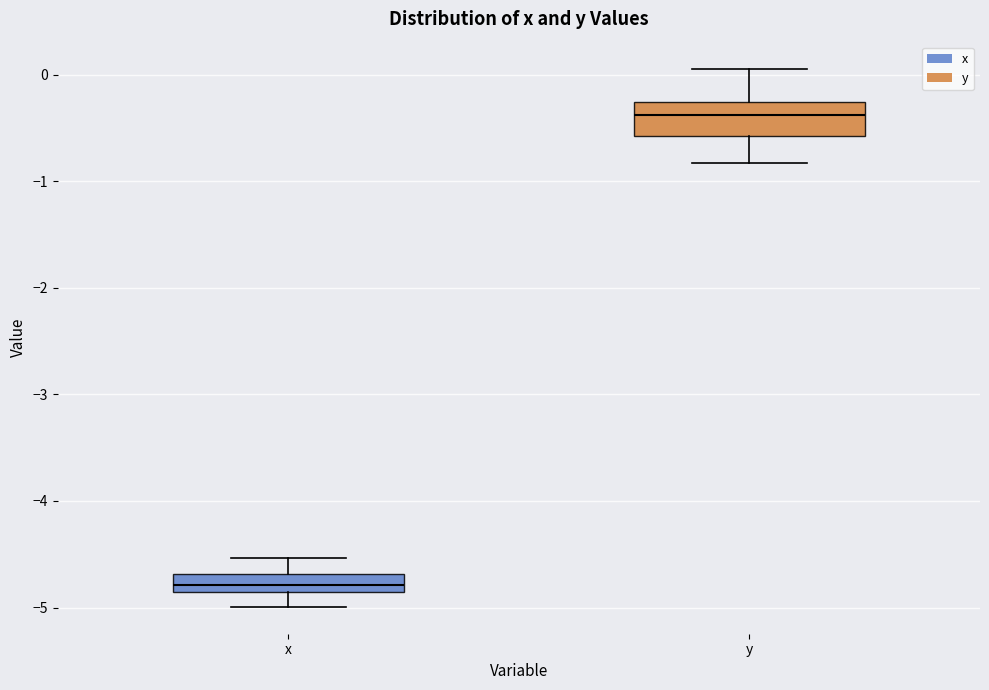

Reading left to right, read every box against the y-axis: the position of its median line, the range the box covers, and the ends of its whiskers. The values are not printed on the chart, so give them approximately, as read against the axis.

x: median -4.8, box -4.9 to -4.7, whiskers -5.0 to -4.5
y: median -0.4, box -0.6 to -0.3, whiskers -0.8 to 0.1